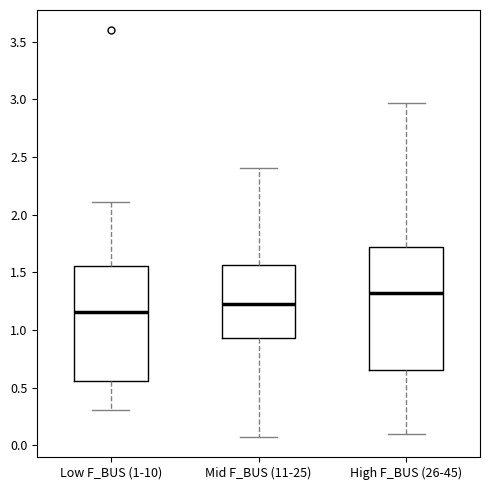

Reading left to right, transcribe this box plot: for each box, give where its median line is, the range the box spans, and where its two whiskers end, as read against the y-axis. The values are not printed on the chart, so give them approximately, as read against the axis.

Low F_BUS (1-10): median 1.15, box 0.55 to 1.55, whiskers 0.30 to 2.10
Mid F_BUS (11-25): median 1.25, box 0.95 to 1.55, whiskers 0.10 to 2.40
High F_BUS (26-45): median 1.30, box 0.65 to 1.70, whiskers 0.10 to 2.95